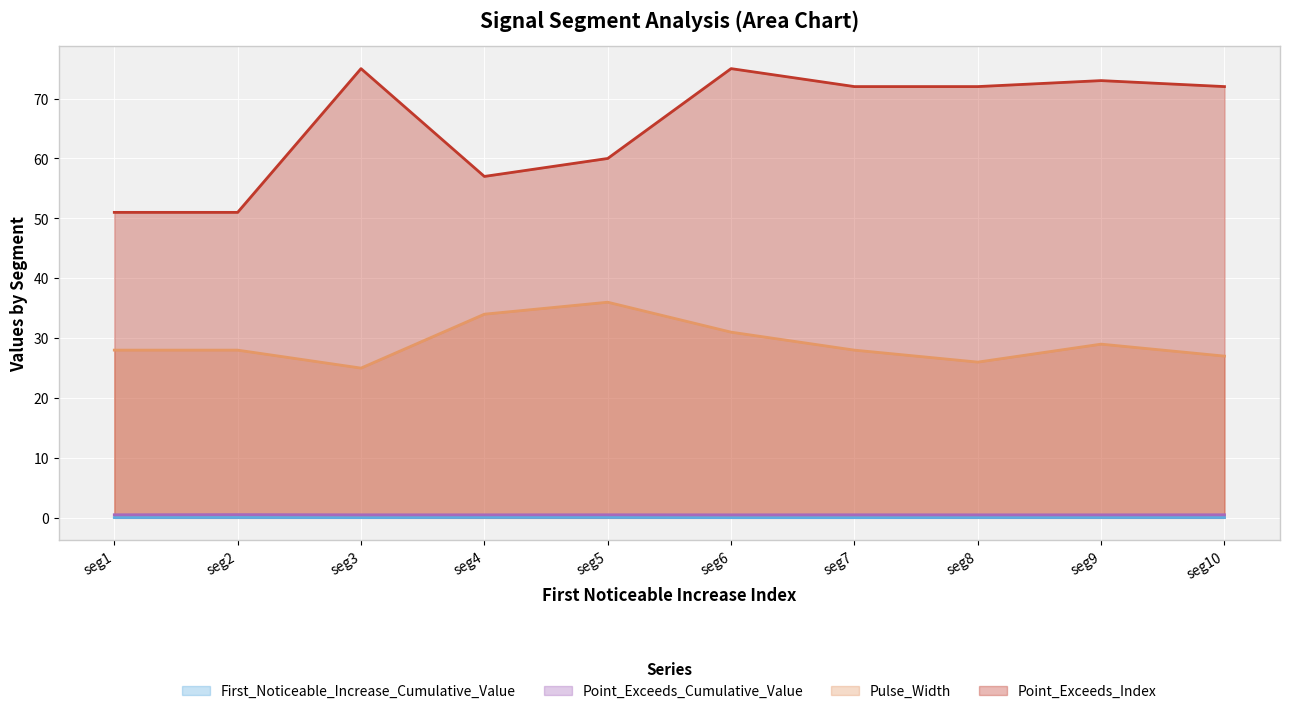

What is the spread (max minus min) of values at seg3?

75.0